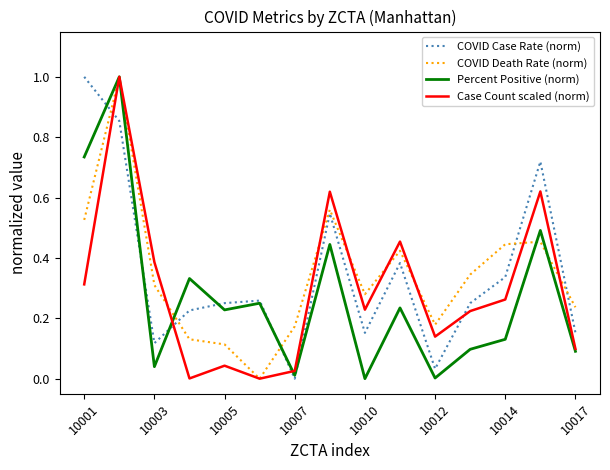

Which series ends up on top after the final intersection of Case Count scaled (norm) and COVID Case Rate (norm)?

COVID Case Rate (norm)